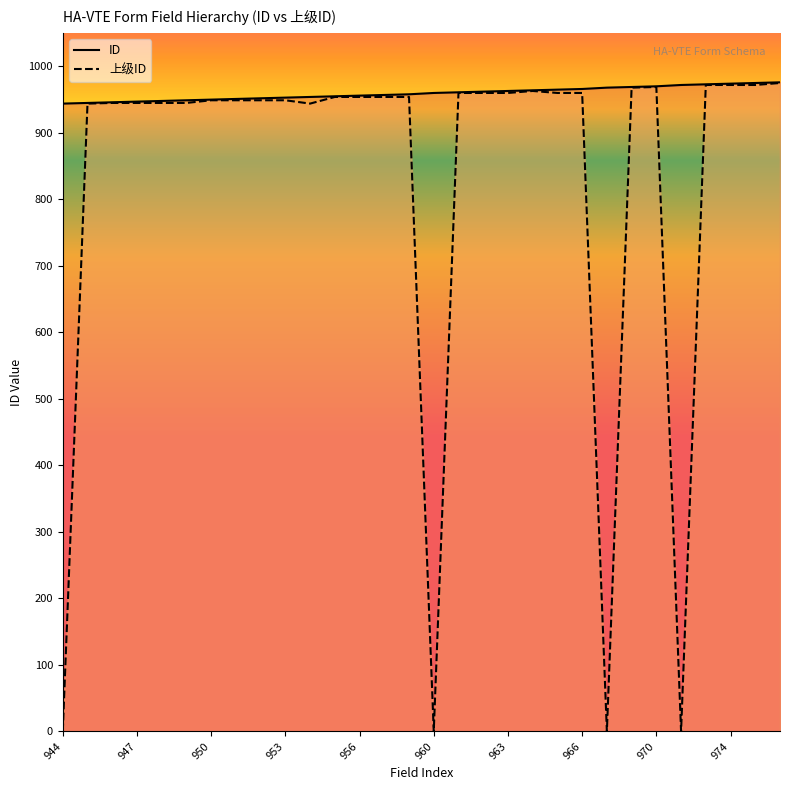

What value does the ID series have at 20?

965